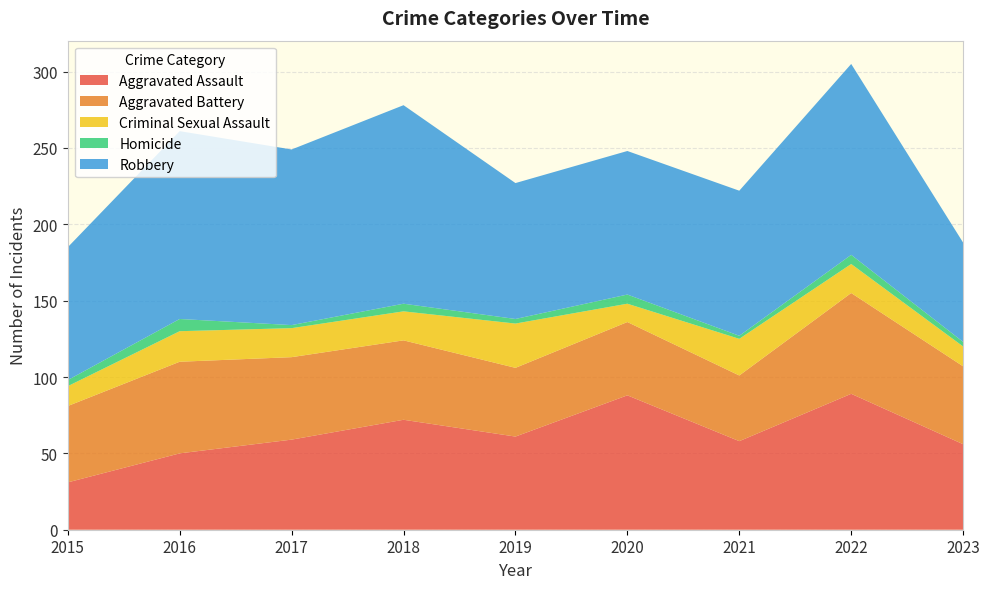

Reading left to right, what are all the values shown in this chart?

Aggravated Assault: 2015=31	2016=50	2017=59	2018=72	2019=61	2020=88	2021=58	2022=89	2023=56
Aggravated Battery: 2015=50	2016=60	2017=54	2018=52	2019=45	2020=48	2021=43	2022=66	2023=51
Criminal Sexual Assault: 2015=13	2016=20	2017=19	2018=19	2019=29	2020=12	2021=24	2022=19	2023=13
Homicide: 2015=4	2016=8	2017=2	2018=5	2019=3	2020=6	2021=2	2022=6	2023=3
Robbery: 2015=87	2016=123	2017=115	2018=130	2019=89	2020=94	2021=95	2022=125	2023=65